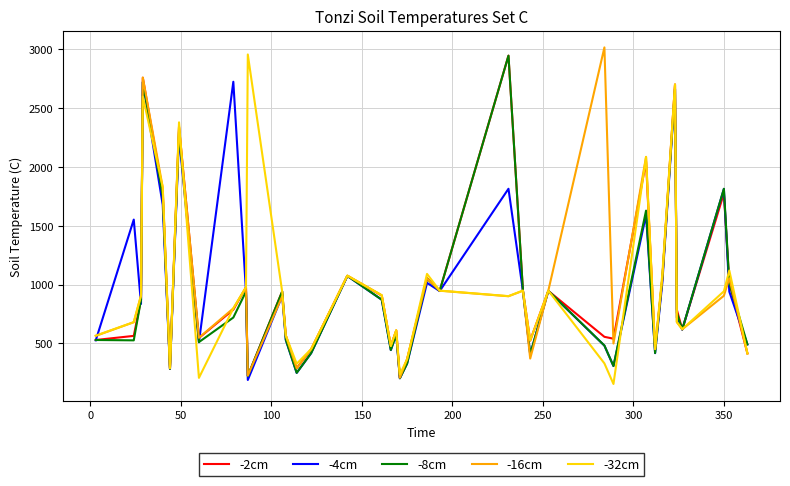

What is the maximum value for -8cm?

2947